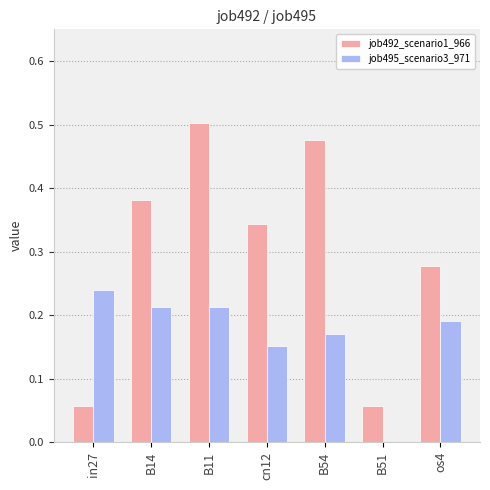

What is the sum of all job495_scenario3_971 values?

1.2